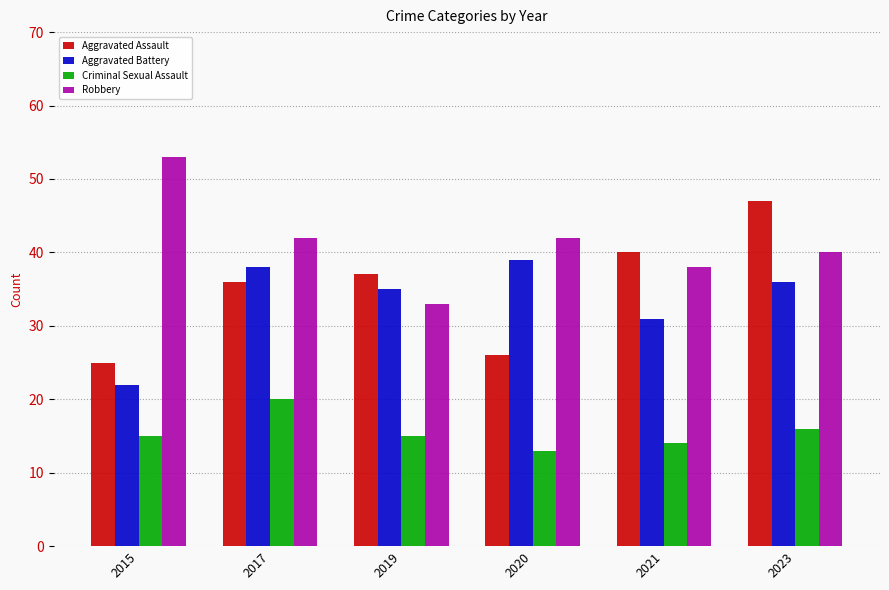

Is it true that Criminal Sexual Assault equals 8 at 2017?

False